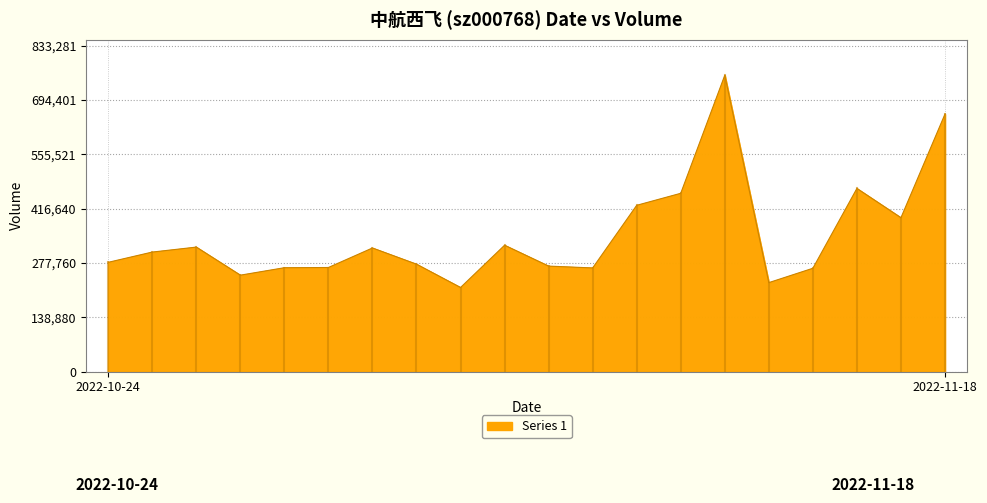

What is the difference between the maximum and minimum values?

542637